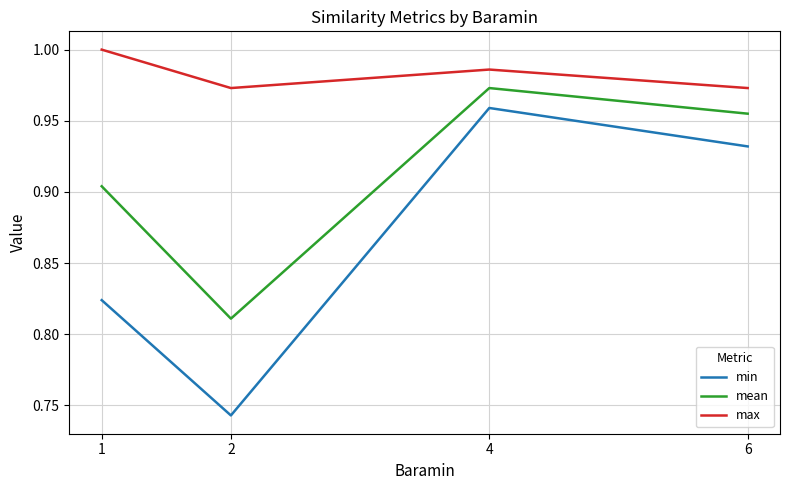

Does the chart display data point markers on the line(s)?

No